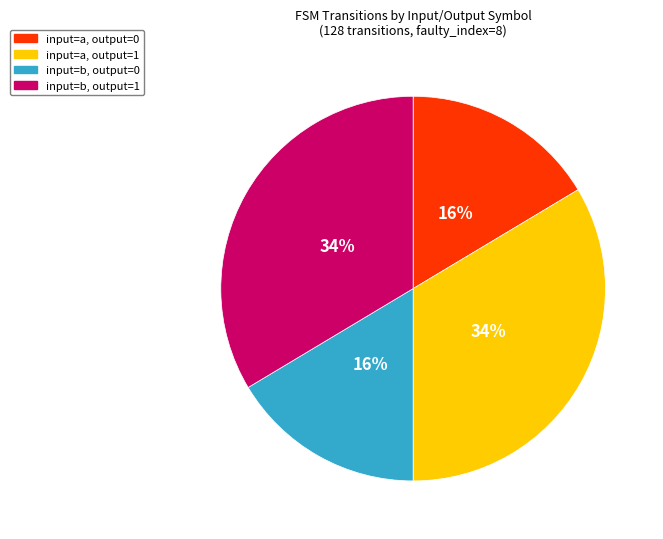

Is there a majority slice in this chart?

No